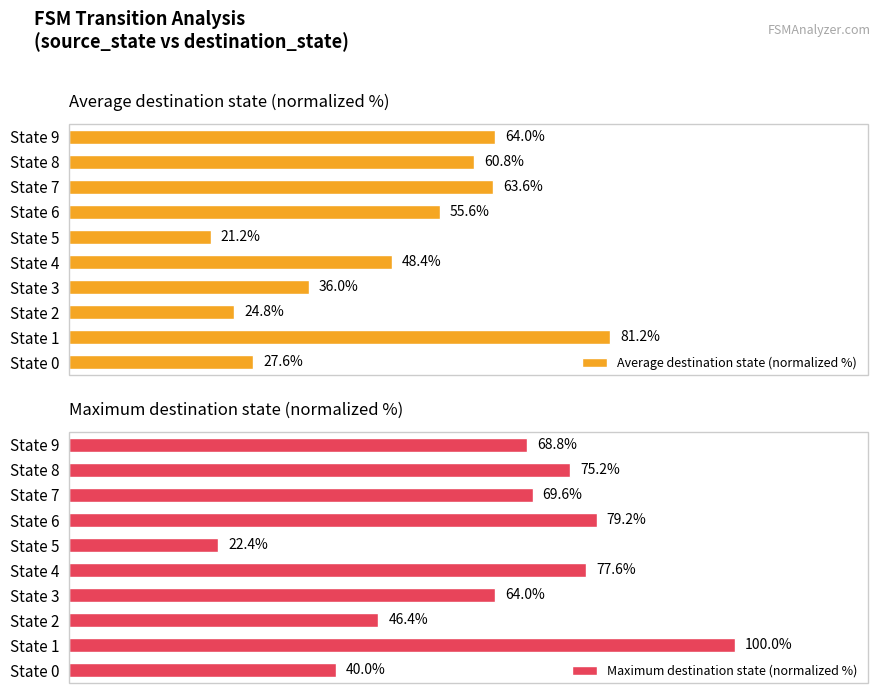

Reading right to left, list all the values displayed in this chart.

Average destination state (normalized %): 64.0	60.8	63.6	55.6	21.2	48.4	36.0	24.8	81.2	27.6
Maximum destination state (normalized %): 68.8	75.2	69.6	79.2	22.4	77.6	64.0	46.4	100.0	40.0